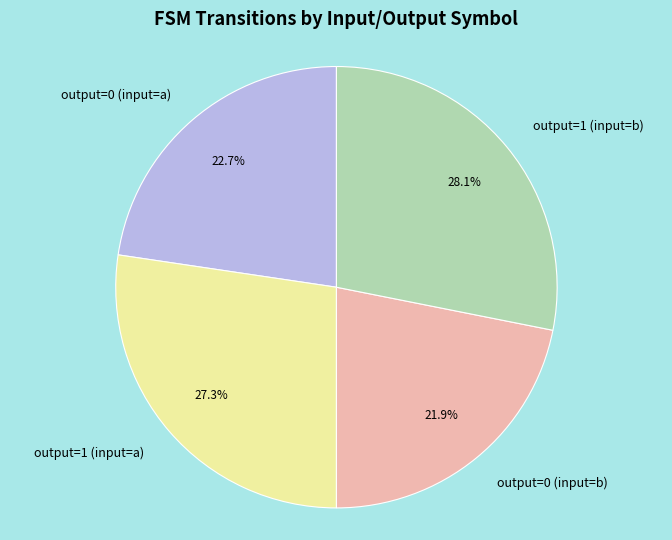

Which slice is the smallest?

output=0 (input=b)